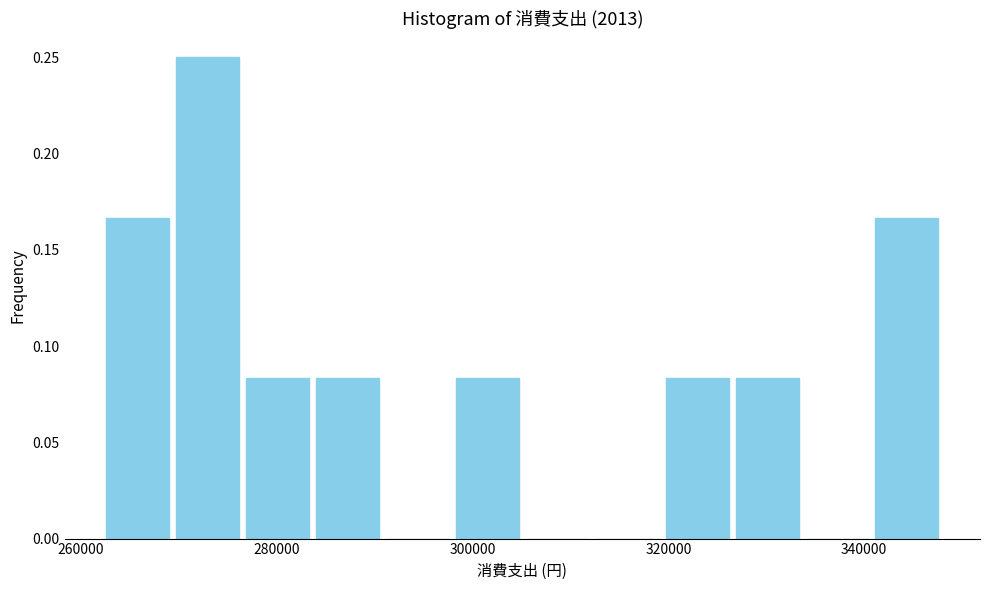

Read against the x-axis, roughly where is the centre of the tallest bar?

272000